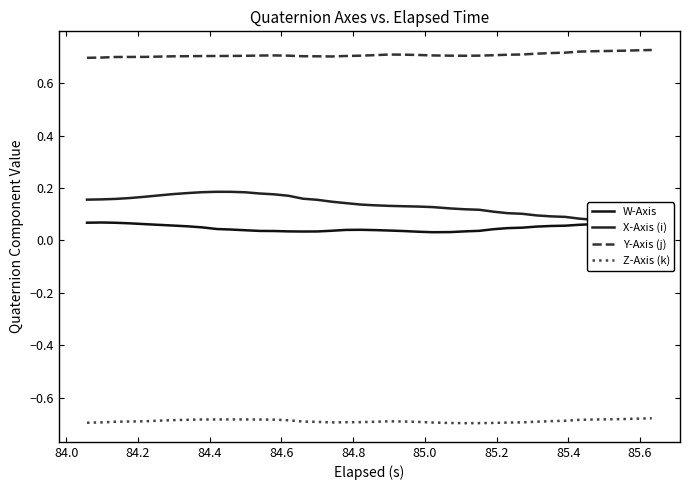

After their last crossing, which series has the higher values: X-Axis (i) or W-Axis?

W-Axis